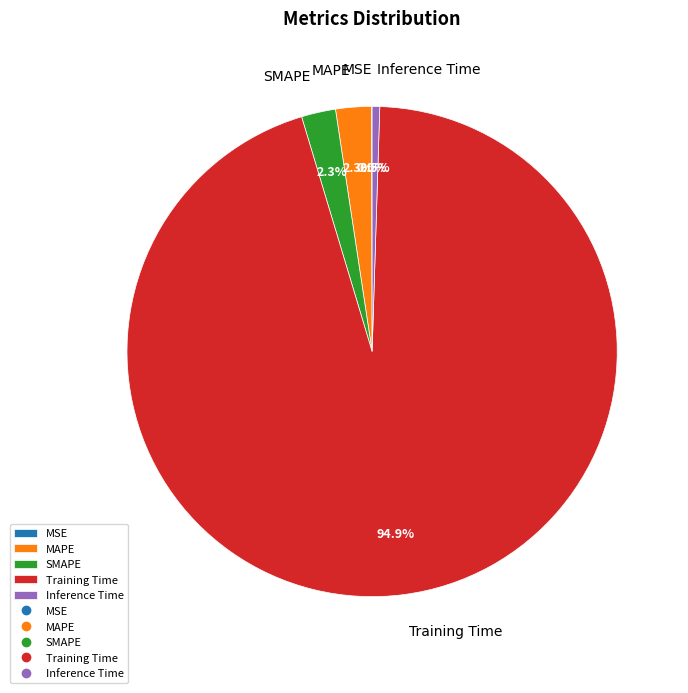

Combined, do SMAPE and Inference Time account for over 50%?

No